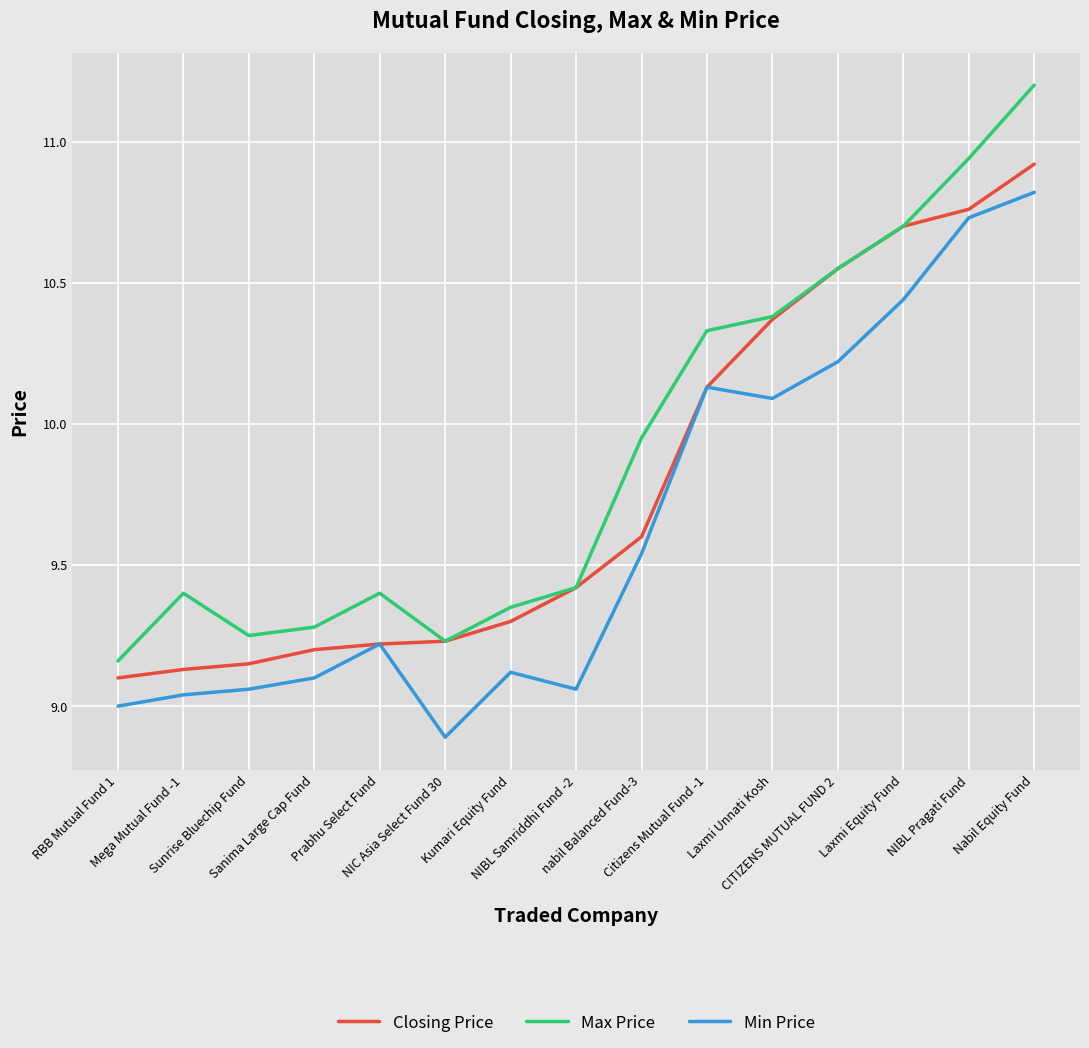

Rank the series by their average value, from highest to lowest.

Max Price, Closing Price, Min Price